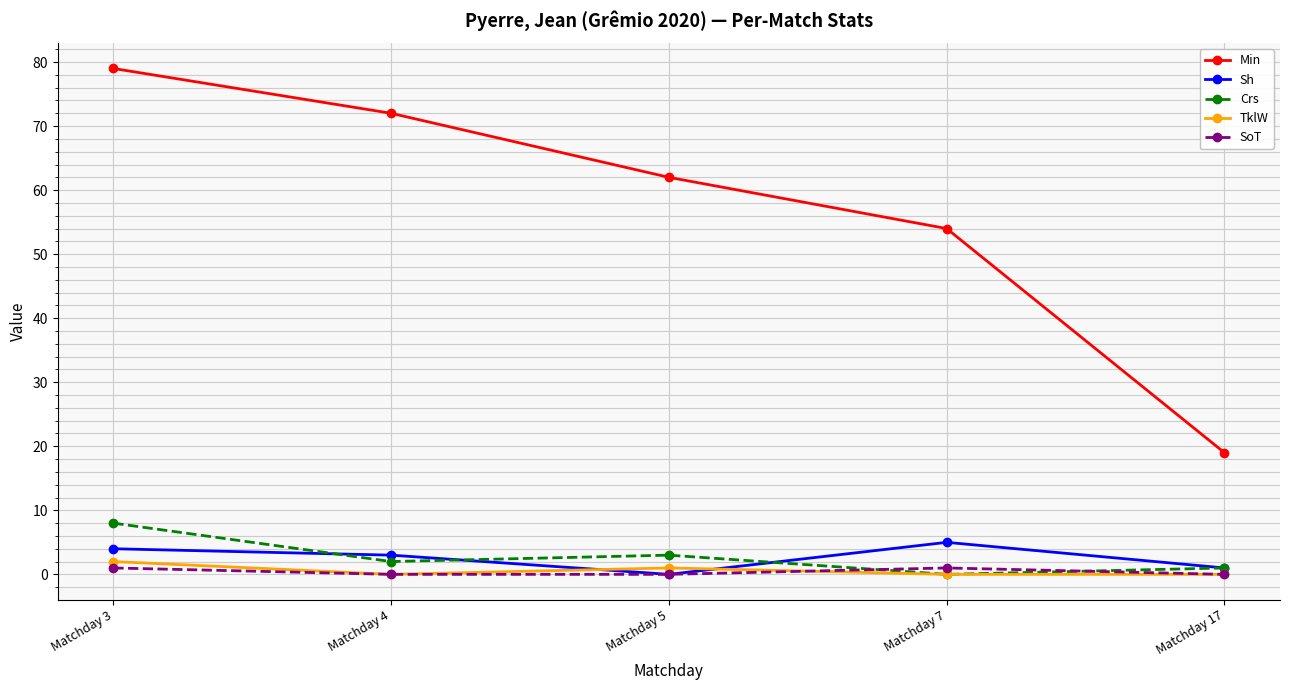

True or false: Min and TklW cross at least once.

False